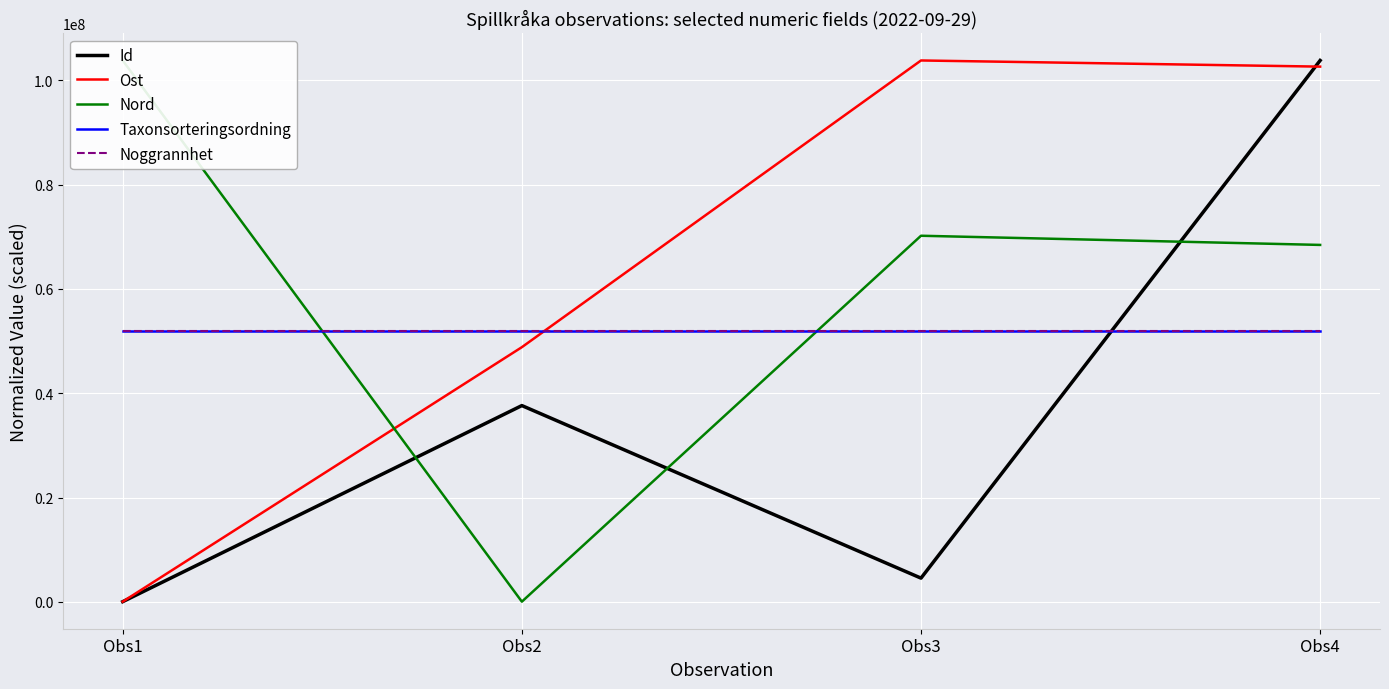

What are all the series names shown in the legend?

Id, Ost, Nord, Taxonsorteringsordning, Noggrannhet